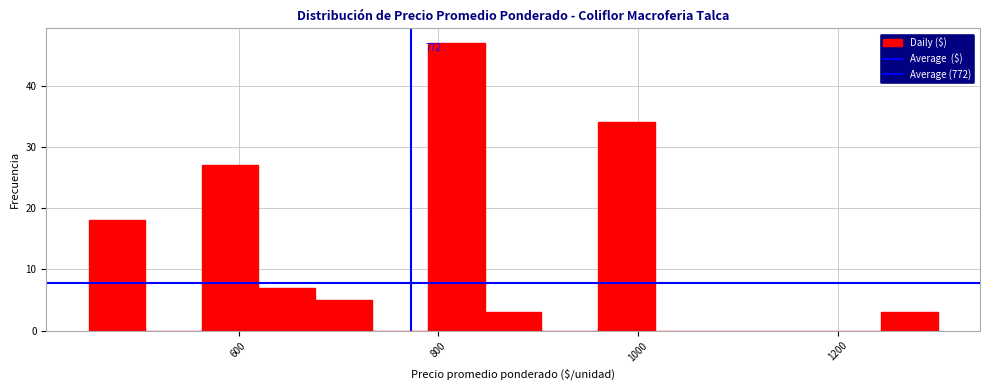

Around what value on the x-axis is the tallest bar? Give the approximate position of its centre, as read against the axis.

820